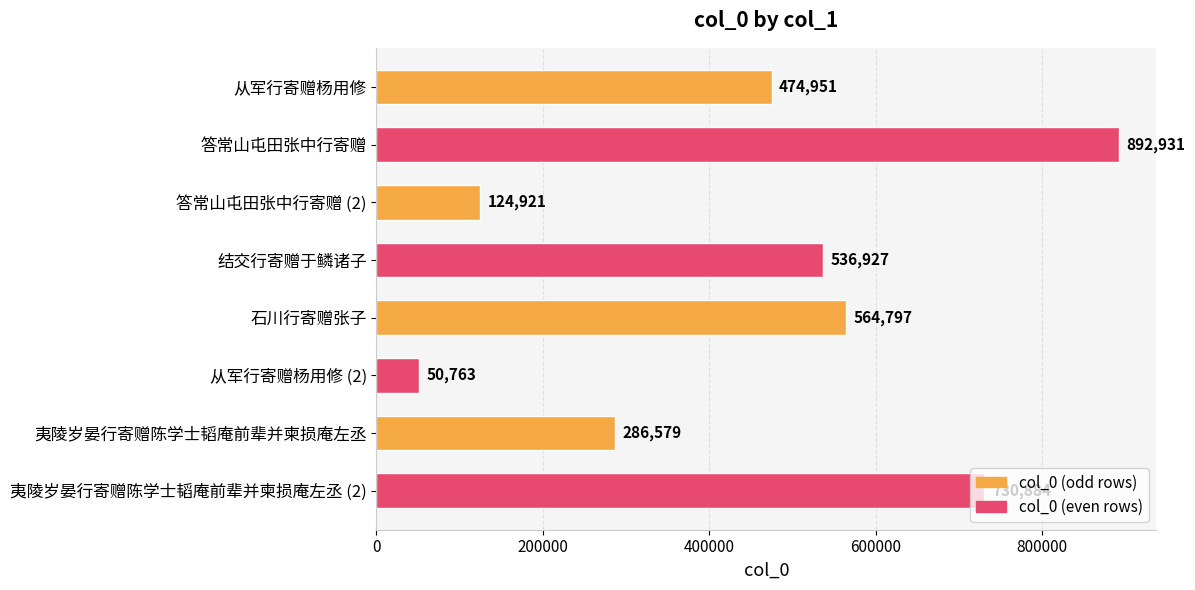

Count the values in the range 286579 to 730884.

5